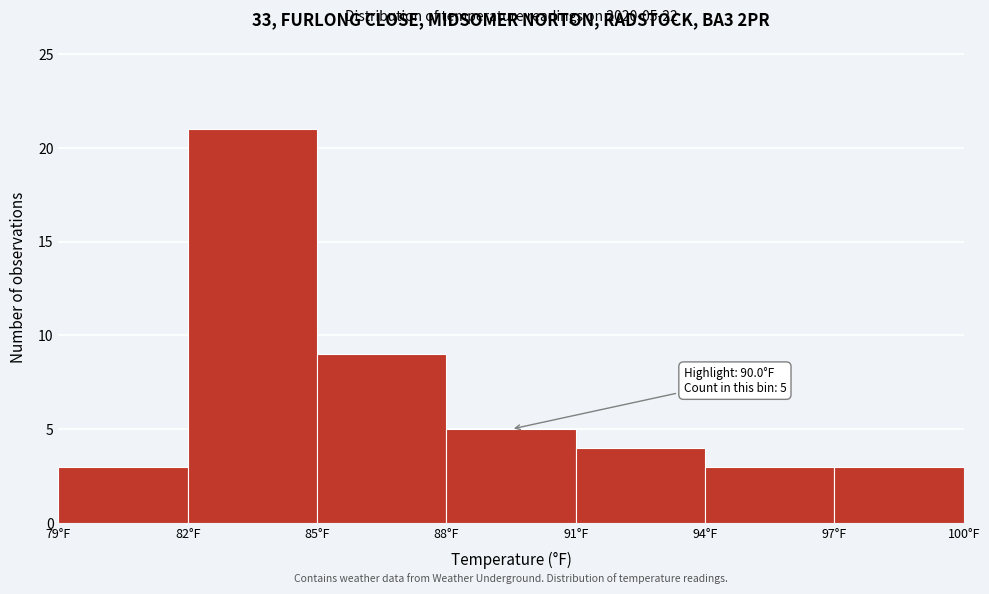

Which range on the x-axis has the tallest bar?

82 to 85